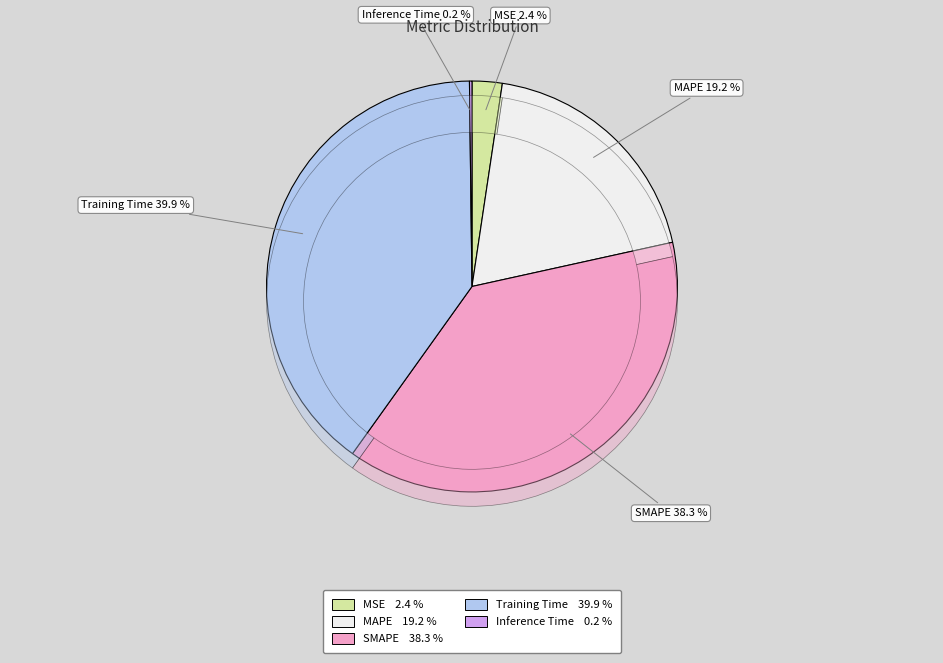

Does MSE account for over 50% of the chart?

No